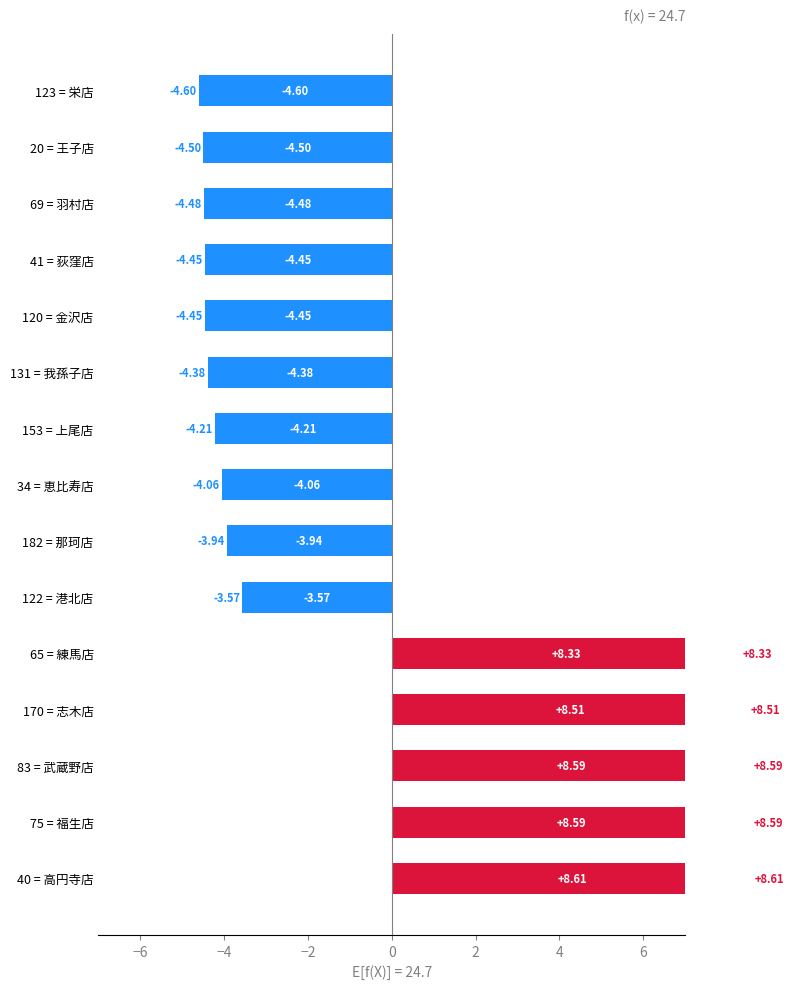

Rank the categories by value from highest to lowest.

40 = 高円寺店, 75 = 福生店, 83 = 武蔵野店, 170 = 志木店, 65 = 練馬店, 122 = 港北店, 182 = 那珂店, 34 = 恵比寿店, 153 = 上尾店, 131 = 我孫子店, 120 = 金沢店, 41 = 荻窪店, 69 = 羽村店, 20 = 王子店, 123 = 栄店